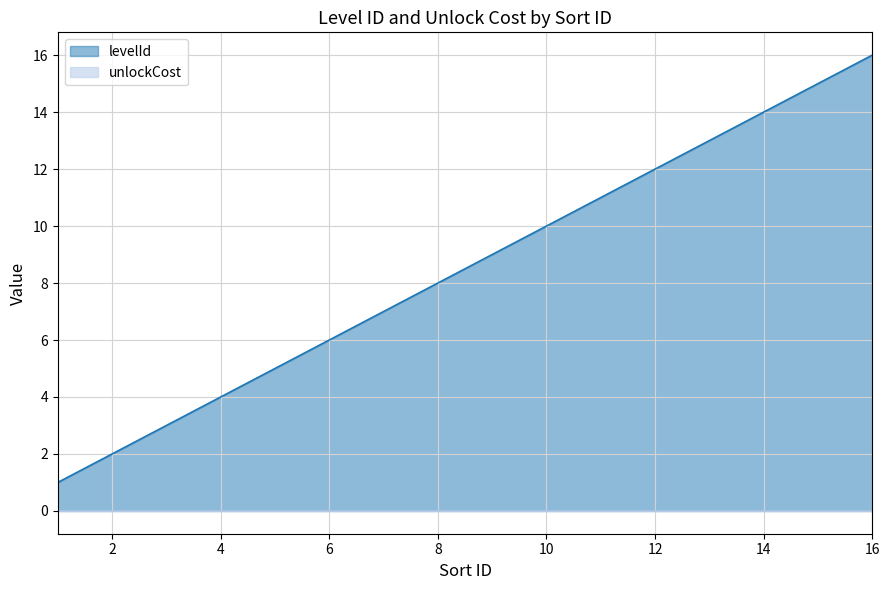

What is the approximate value at 10, to the nearest 5?

10